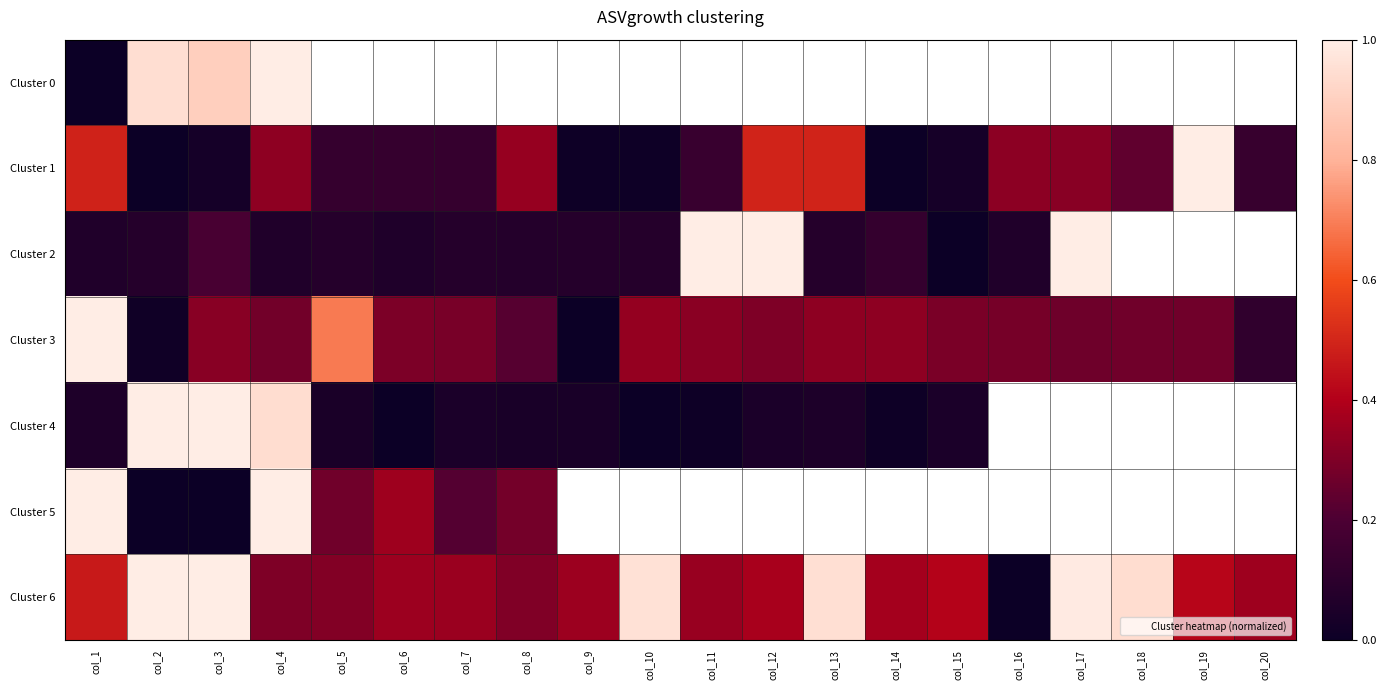

Where is Cluster 6 nearest to the value 0?

col_16